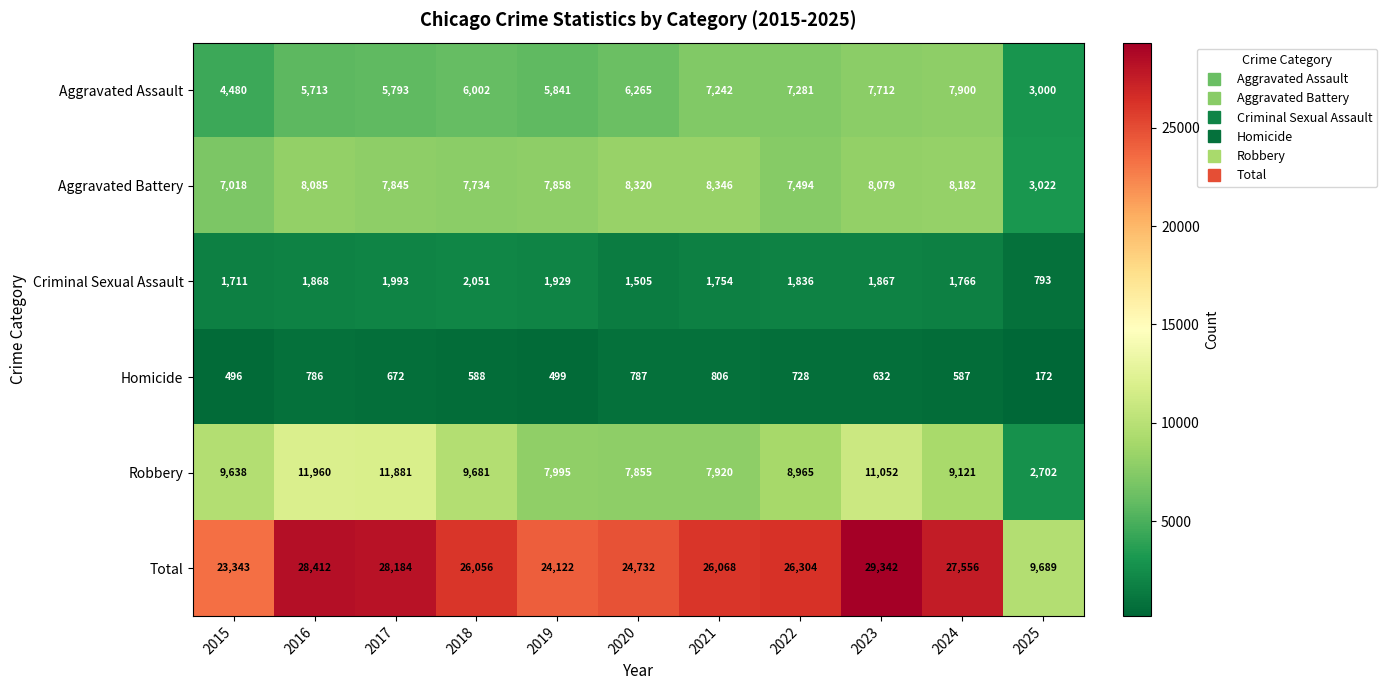

What is the smallest value displayed?

172